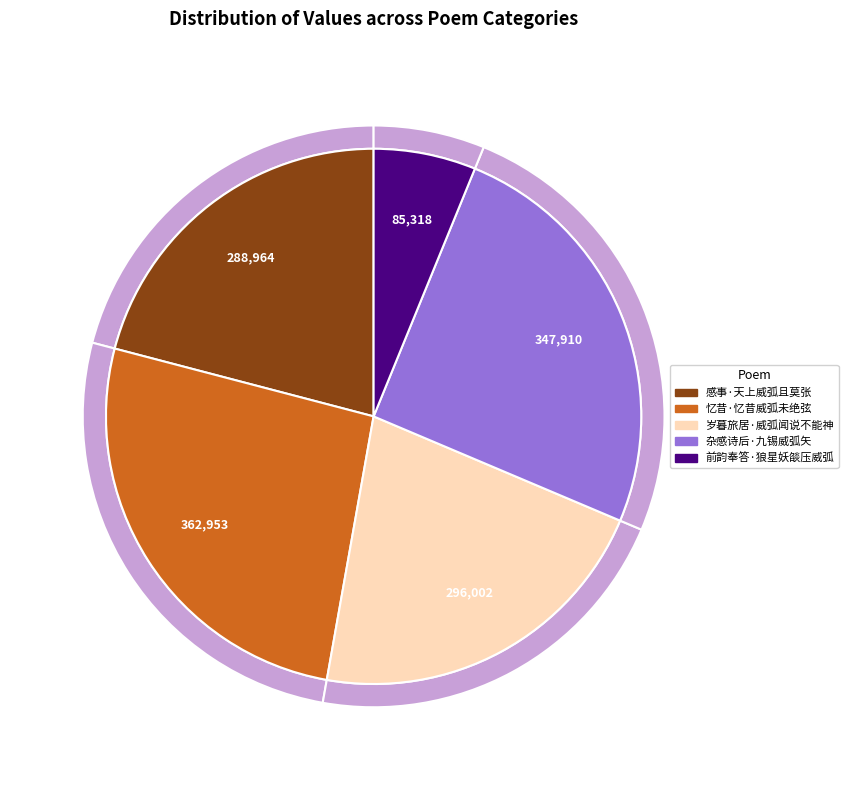

True or false: 杂感诗后·九锡威弧矢 accounts for 38% of the total.

False